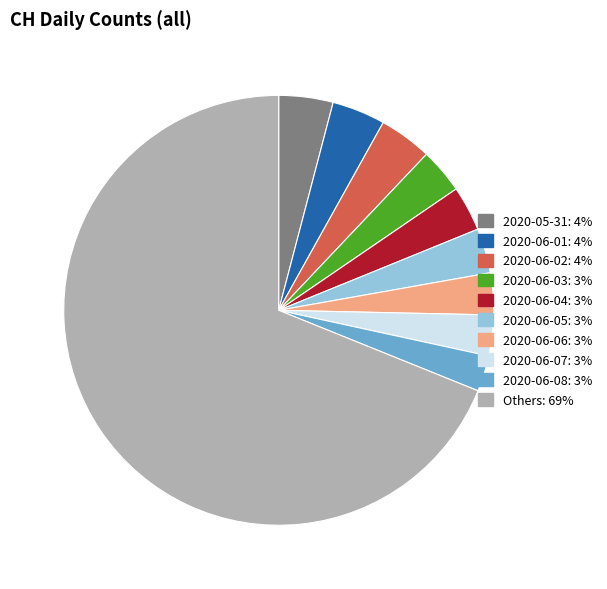

Does any single category account for the majority?

Yes